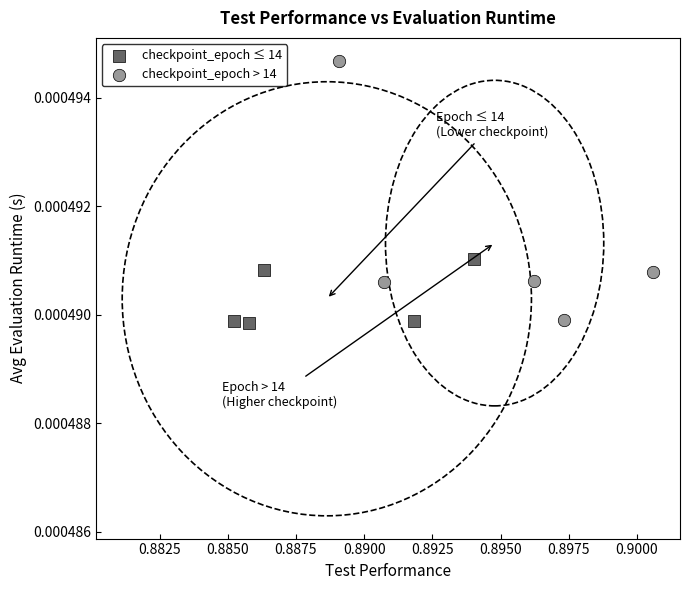

What are all the series names shown in the legend?

checkpoint_epoch ≤ 14, checkpoint_epoch > 14